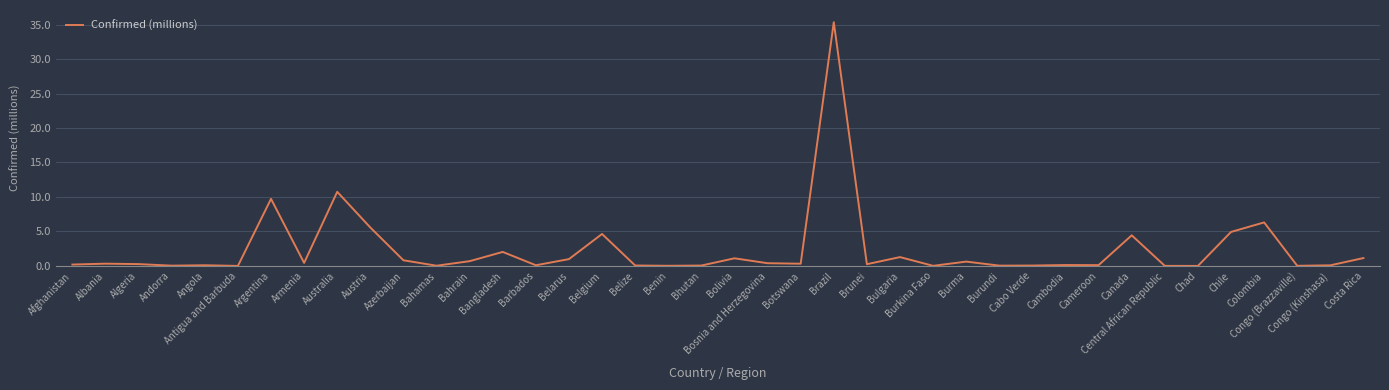

The value at Burma is 0.6. True or false?

True